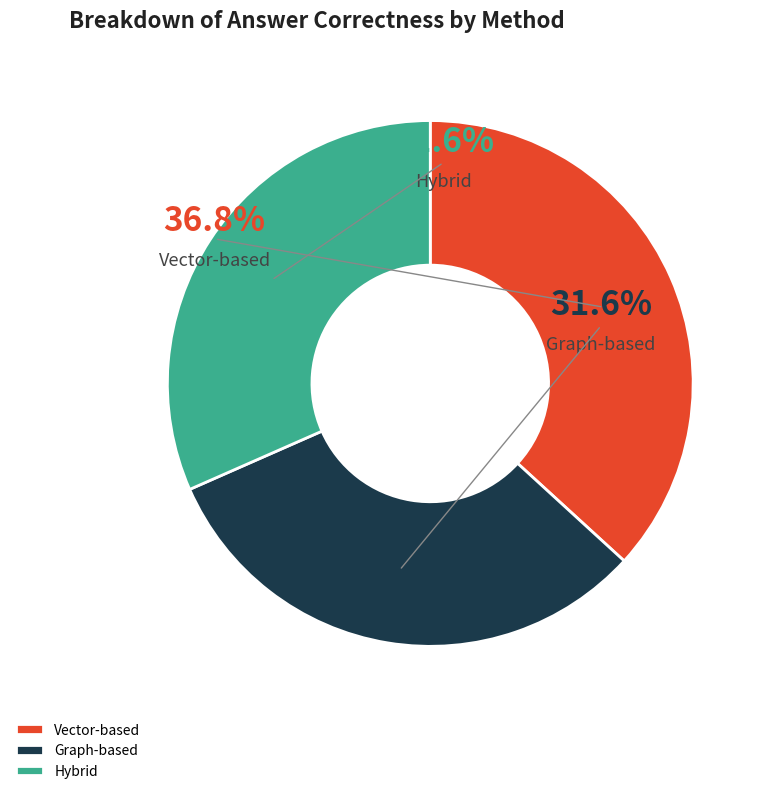

The Vector-based slice represents 30% of the pie. True or false?

False